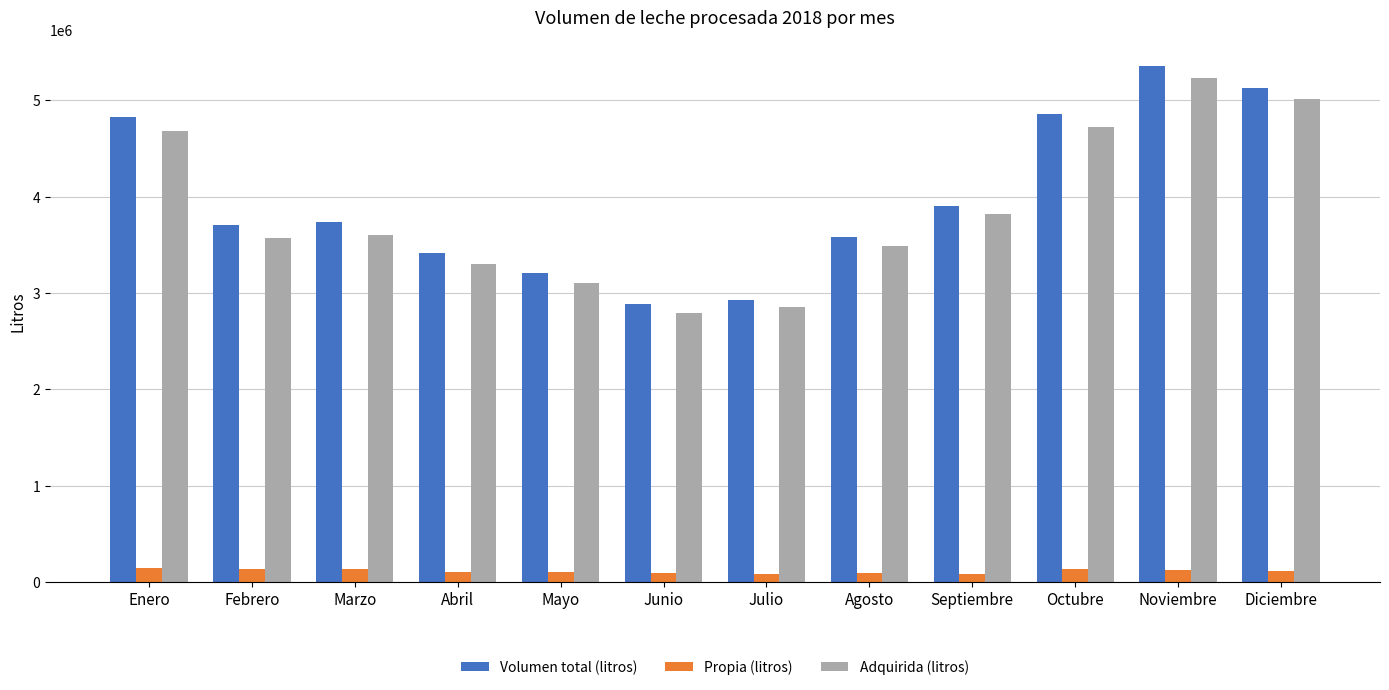

At which label does Volumen total (litros) first exceed 3743254?

Enero